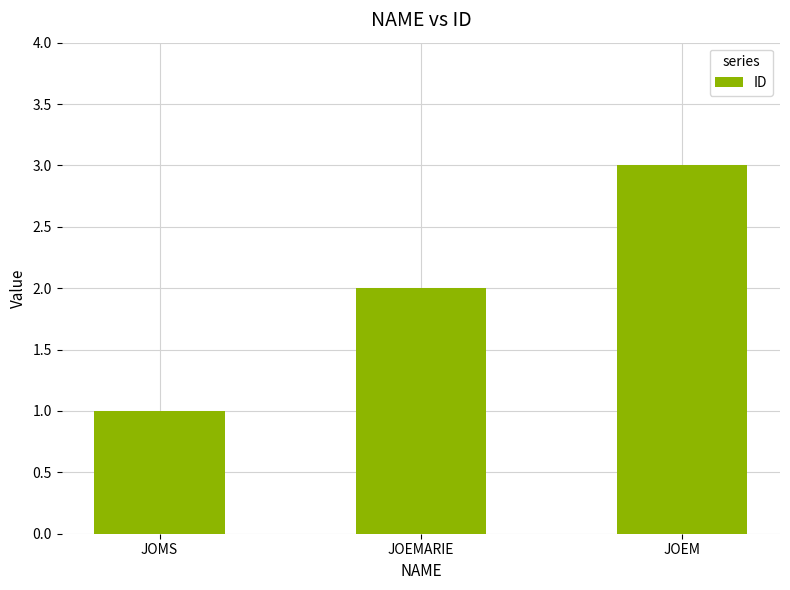

What is the label of the 1st bar from the left?

JOMS